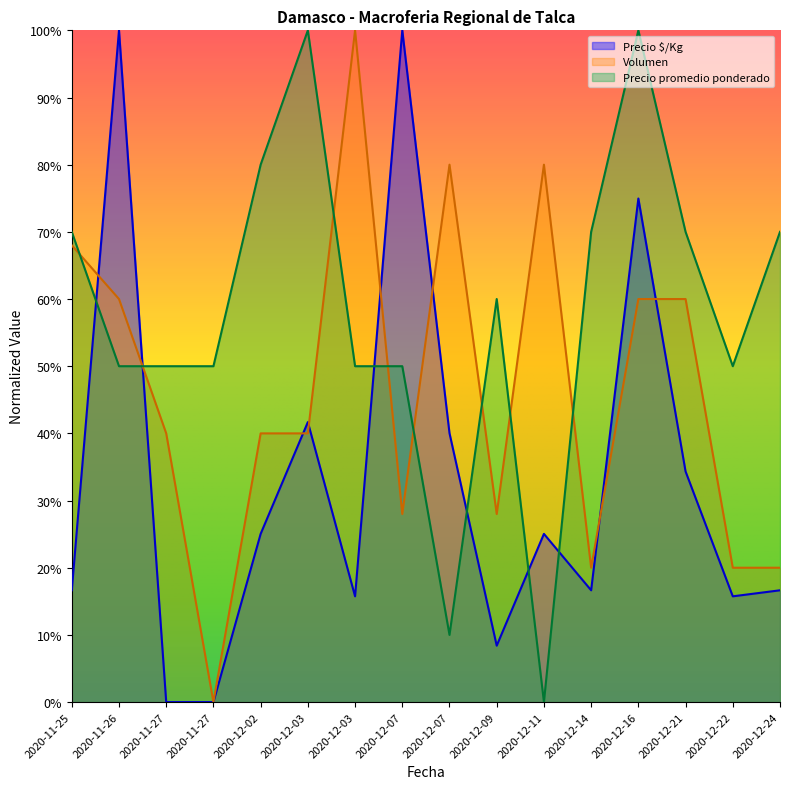

What is the sum of all Volumen values?

7.4